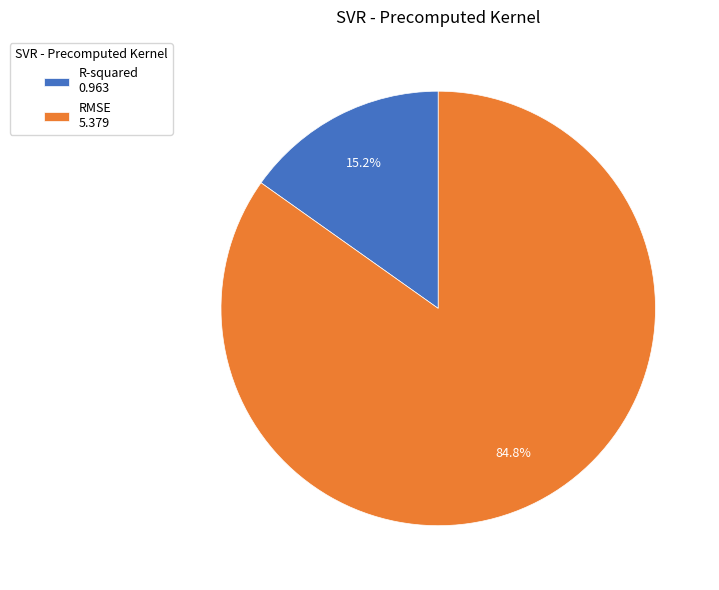

Between R-squared and RMSE, which is larger?

RMSE